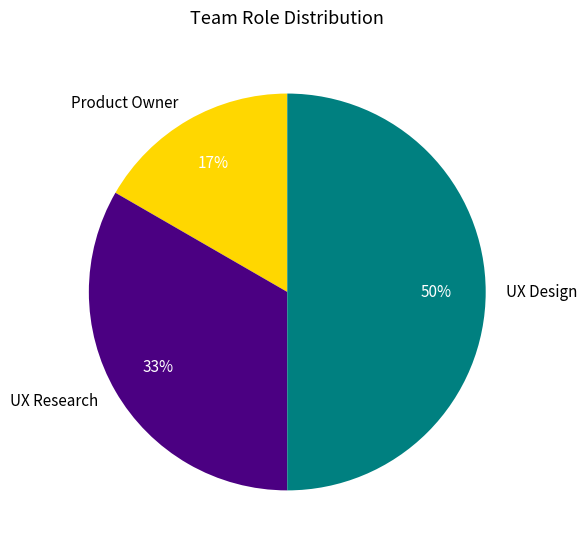

Combined, do UX Research and UX Design account for over 50%?

Yes